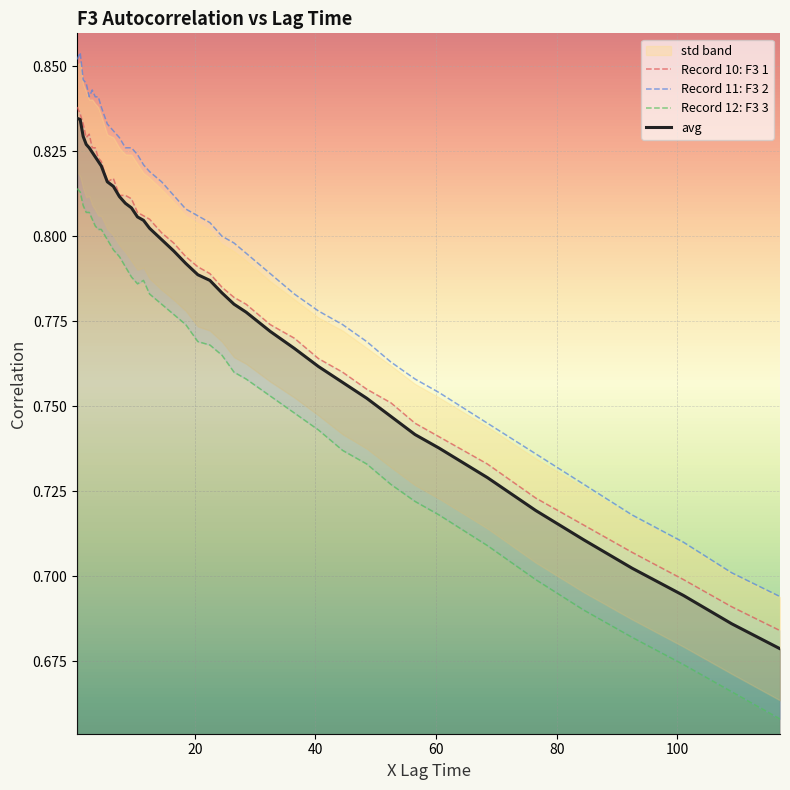

True or false: avg and Record 11: F3 2 intersect in this chart.

False